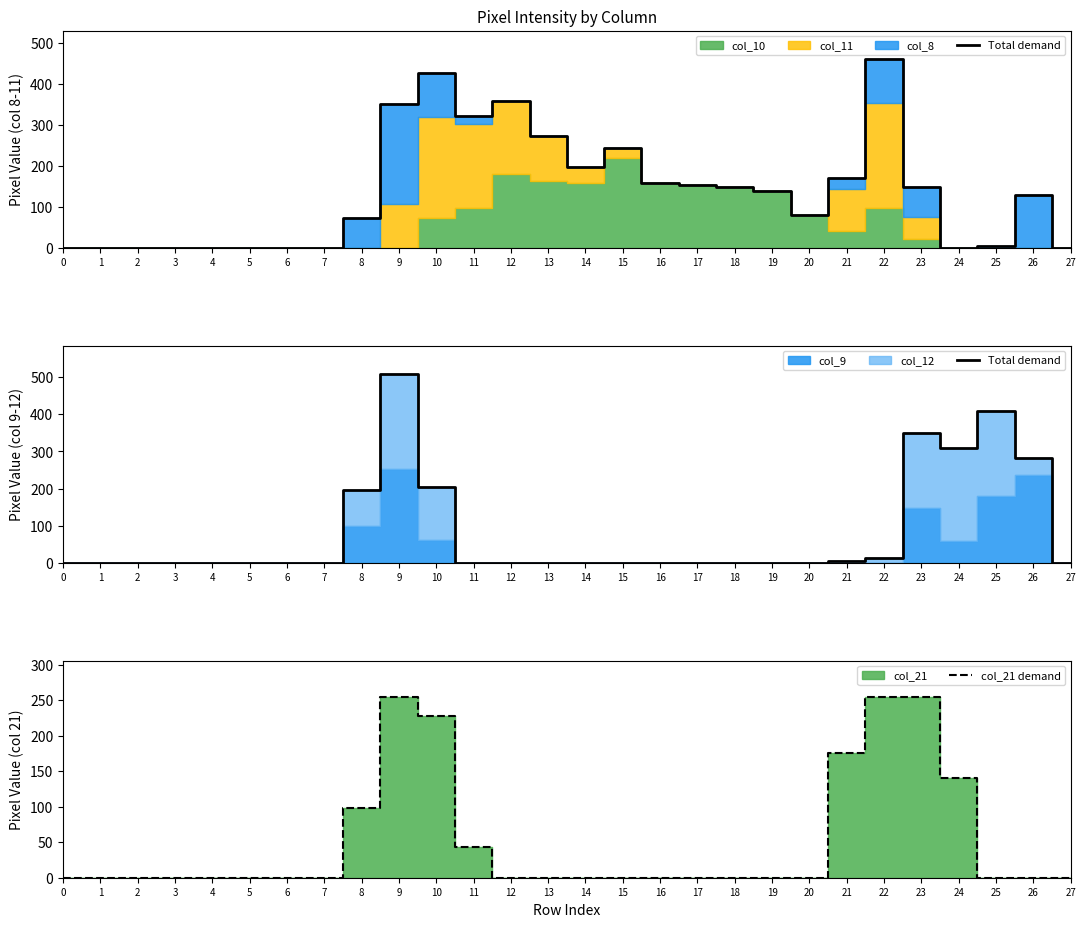

Count the col_21 demand values in the range 0 to 98.

22